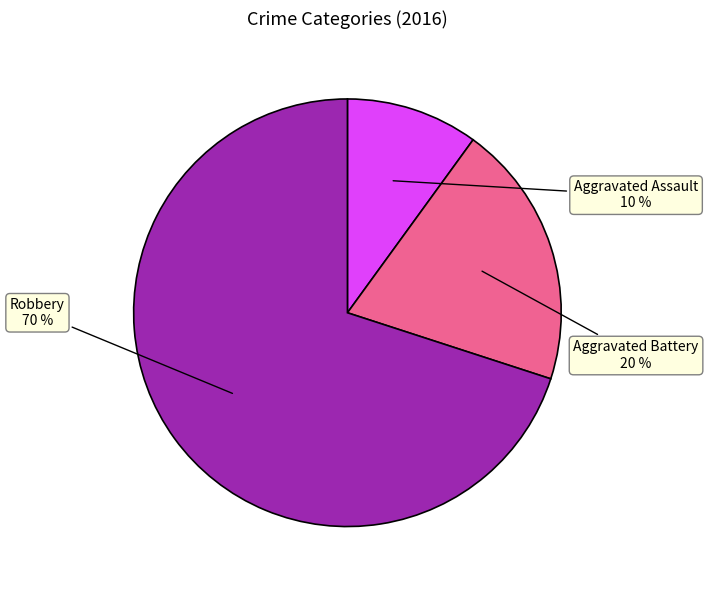

Approximately how many times larger is the value at Aggravated Battery compared to Aggravated Assault?

2.0